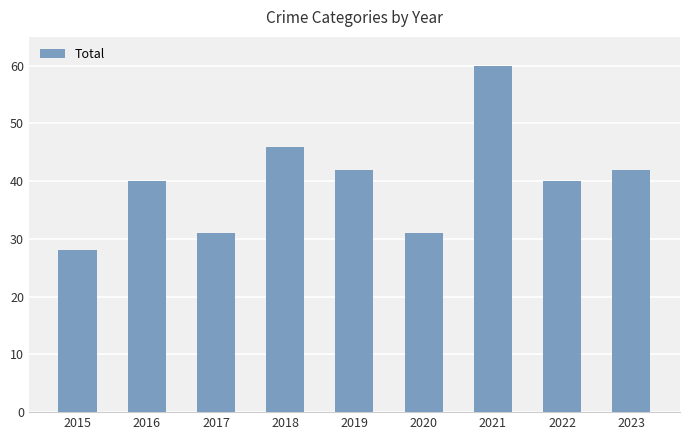

What is the average value?

40